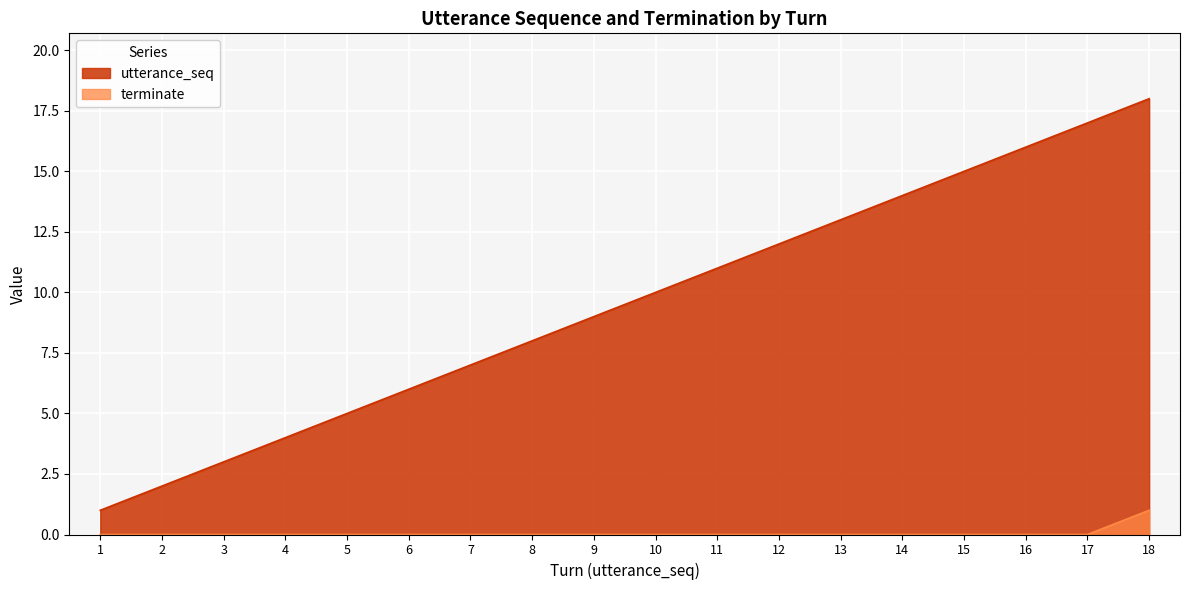

Which series changed the most between 15 and 17?

utterance_seq